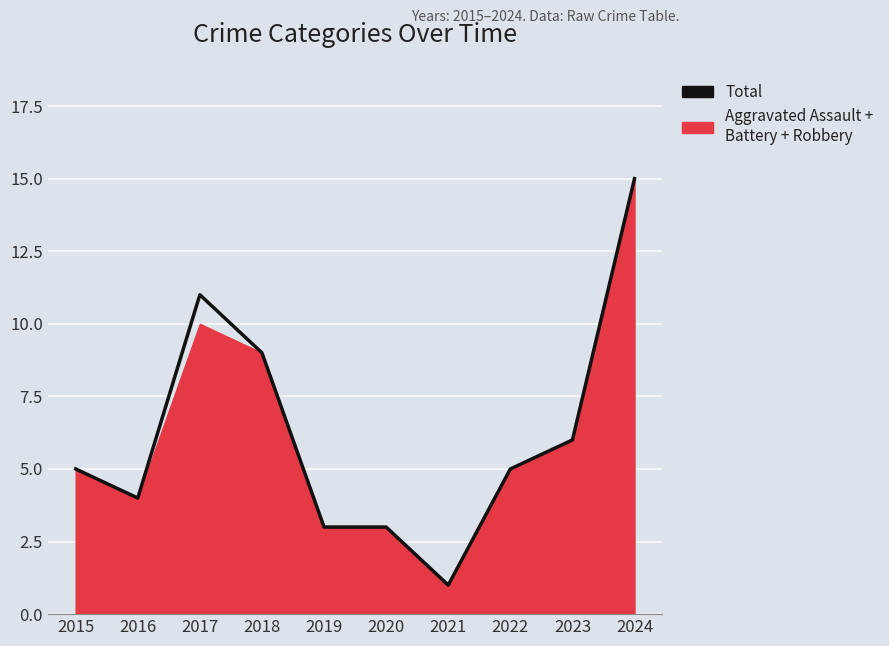

Which has a higher value, 2022 or 2016?

2022